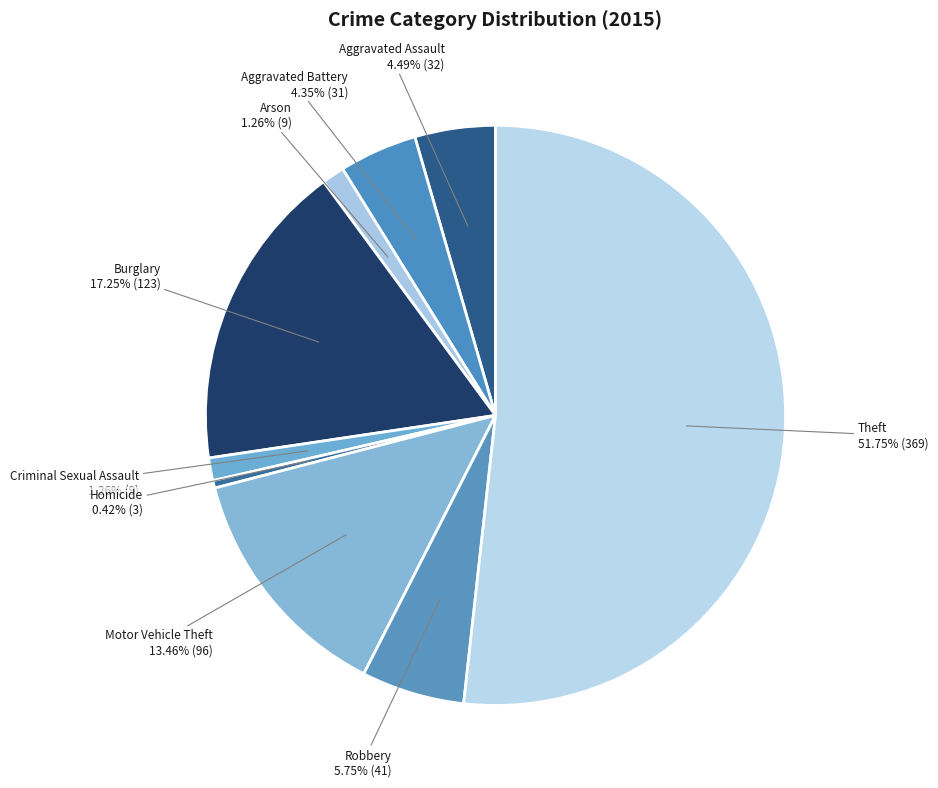

To the nearest percent, what is the average slice percentage?

11%